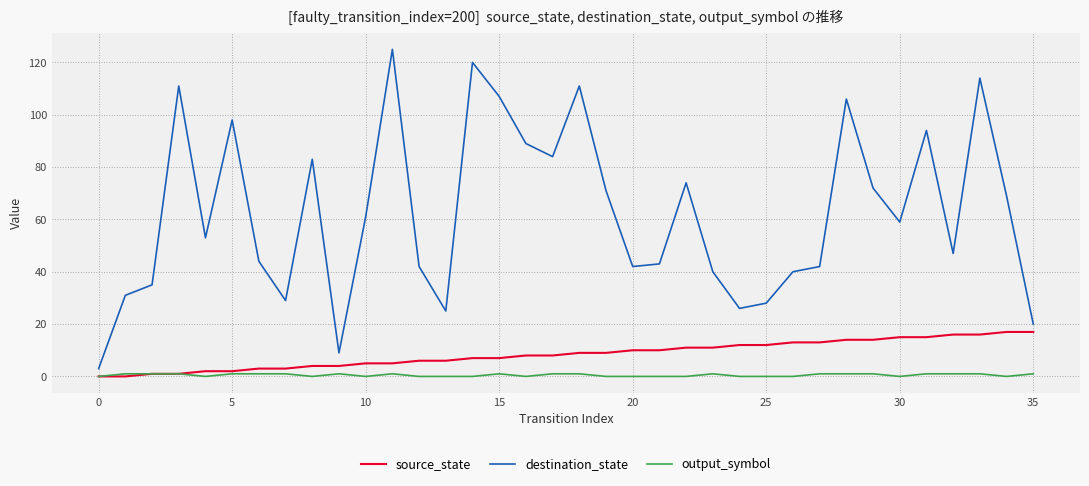

True or false: destination_state and source_state cross at least once.

False